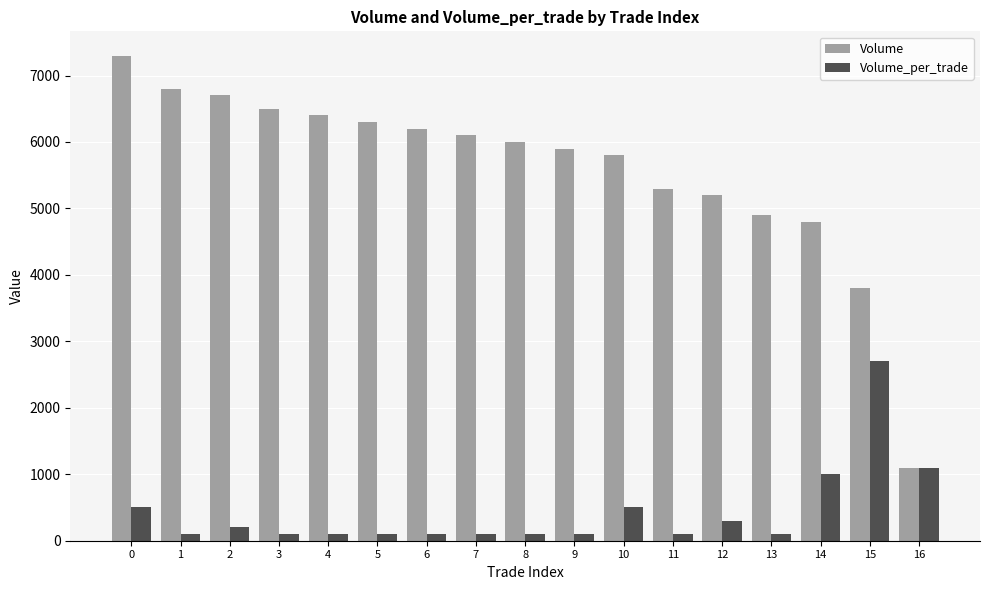

What is the highest value of the Volume series?

7300